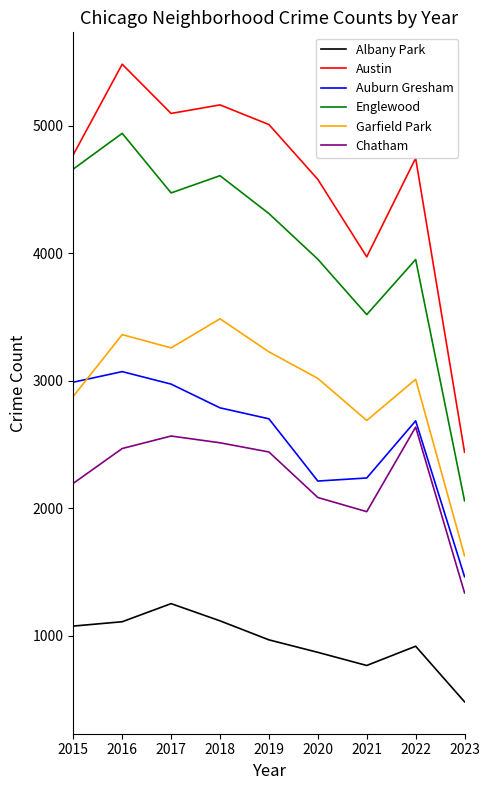

Between 2017 and 2019, which series saw the biggest shift?

Albany Park